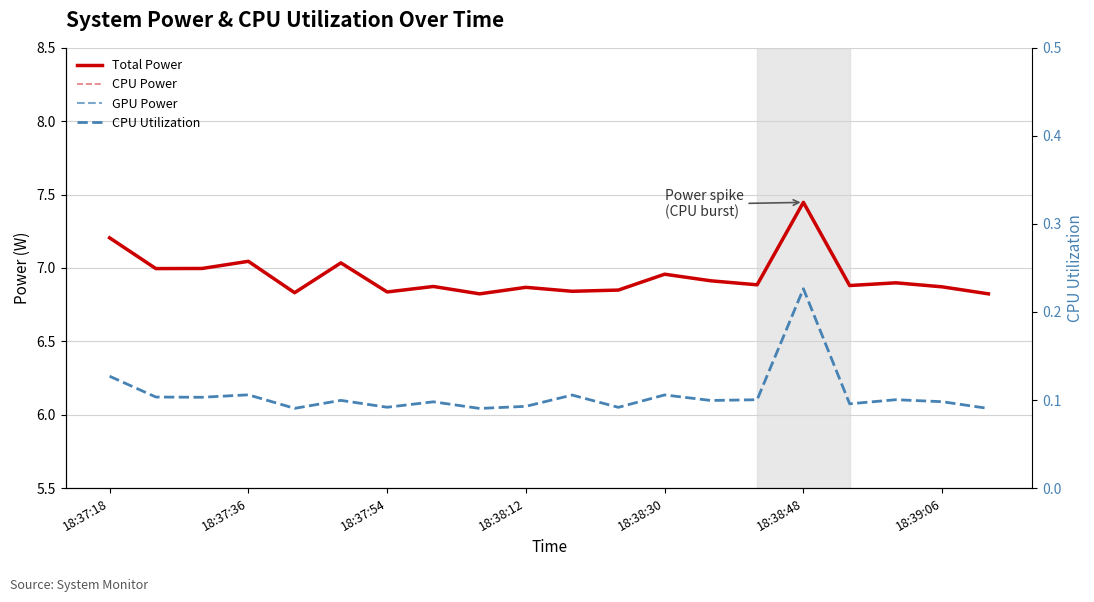

How many distinct data groups are displayed?

4